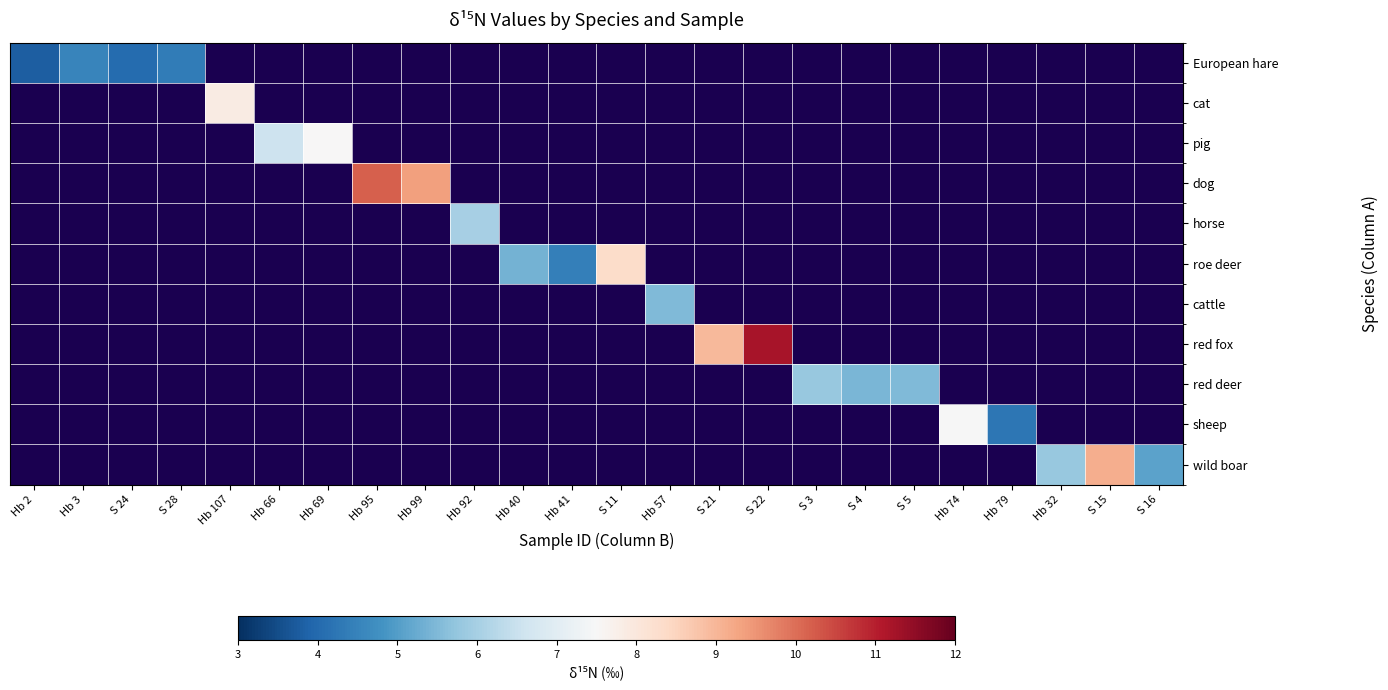

How many data points does each series have?

24